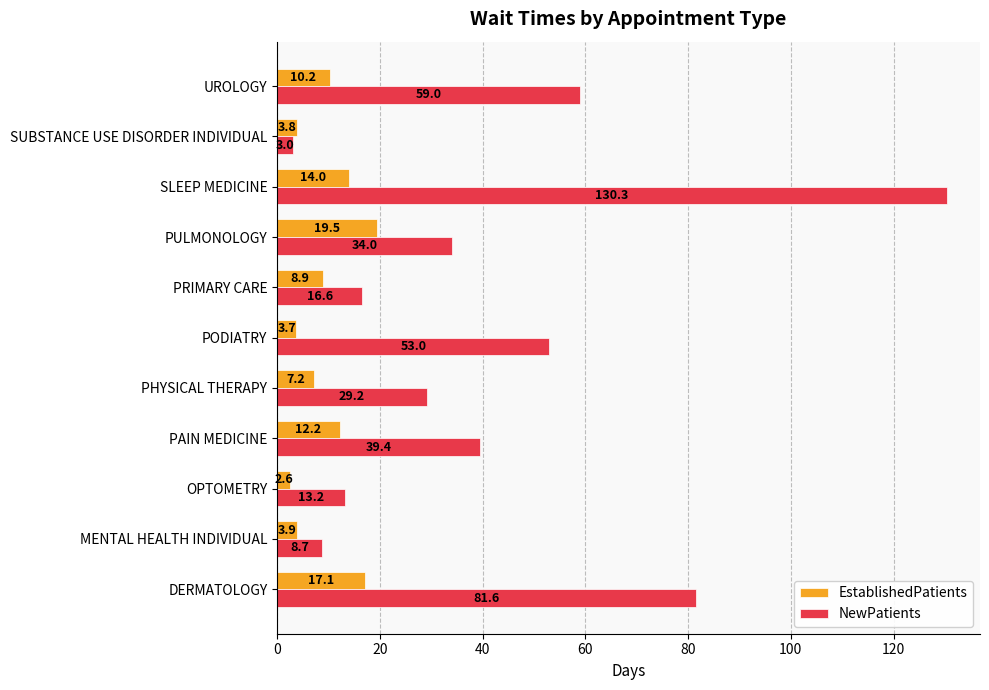

What is the average value of the NewPatients series?

42.5